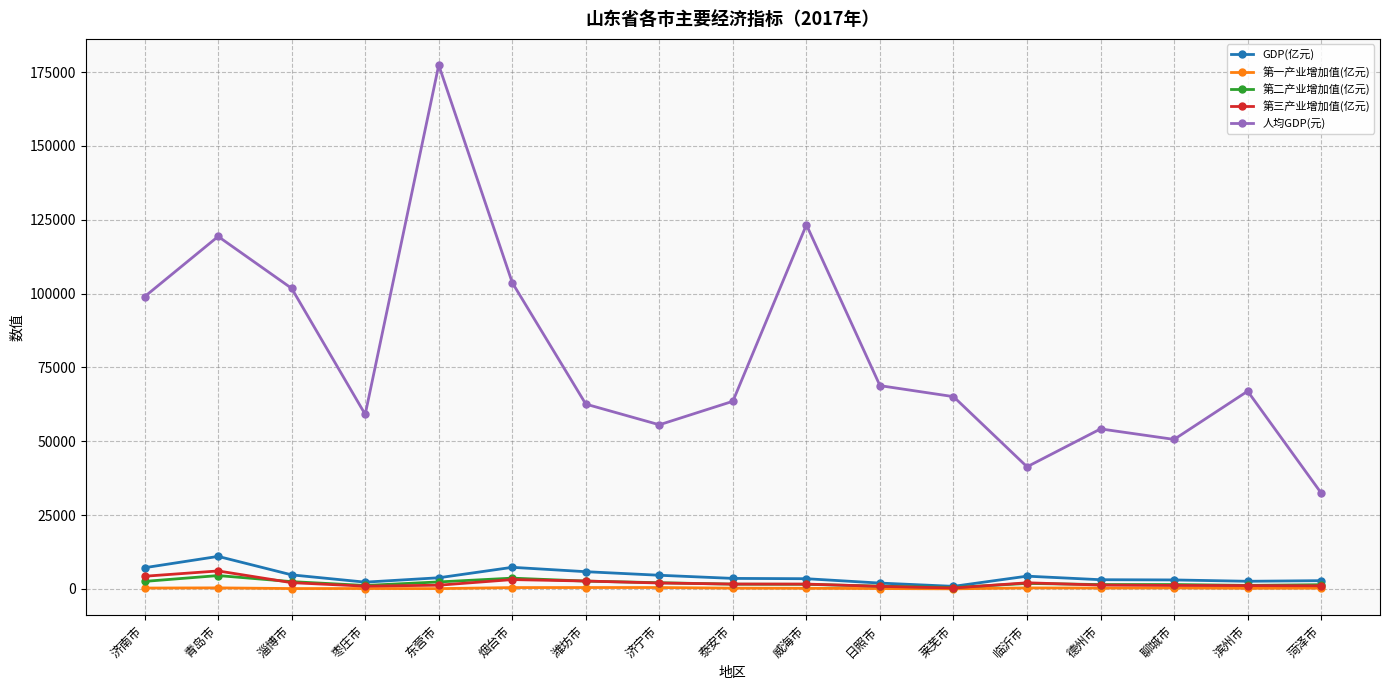

What is the difference between the highest and lowest values at 东营市?

177250.1